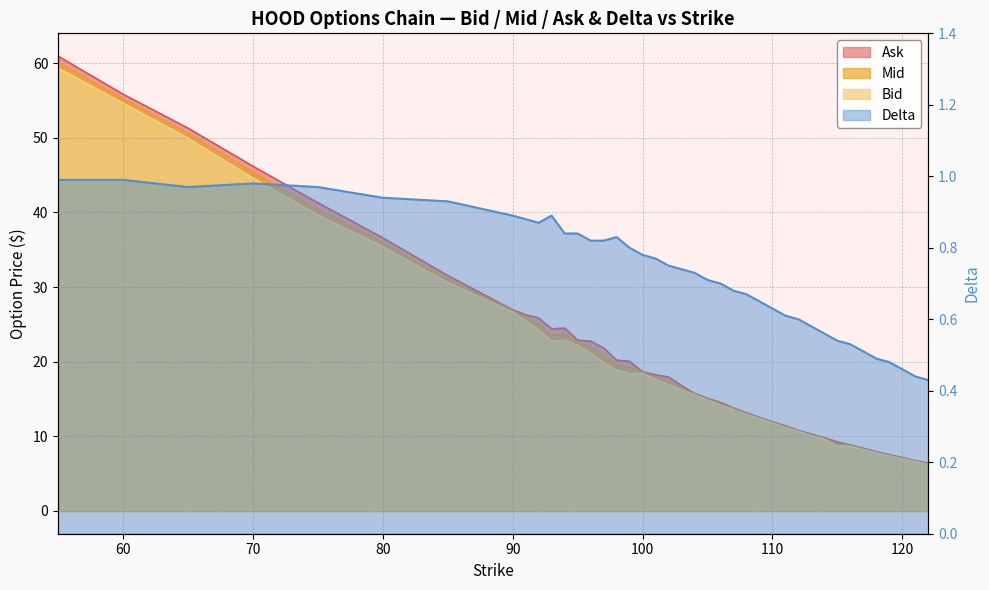

True or false: Bid has more than 0 points higher than both neighbors.

True